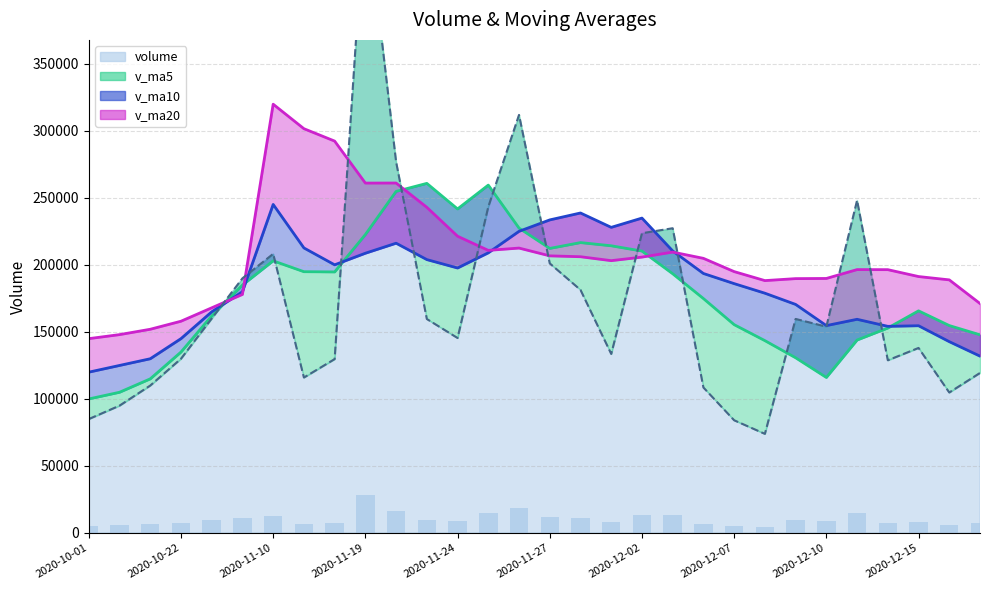

What is the value of the v_ma20 bar at the 29th from the left?

188853